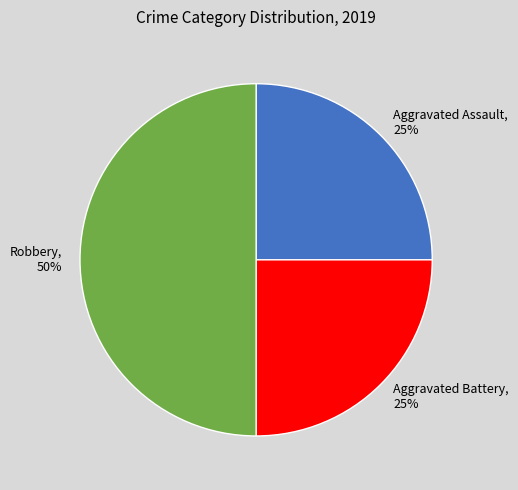

The Aggravated Assault slice represents 13% of the pie. True or false?

False